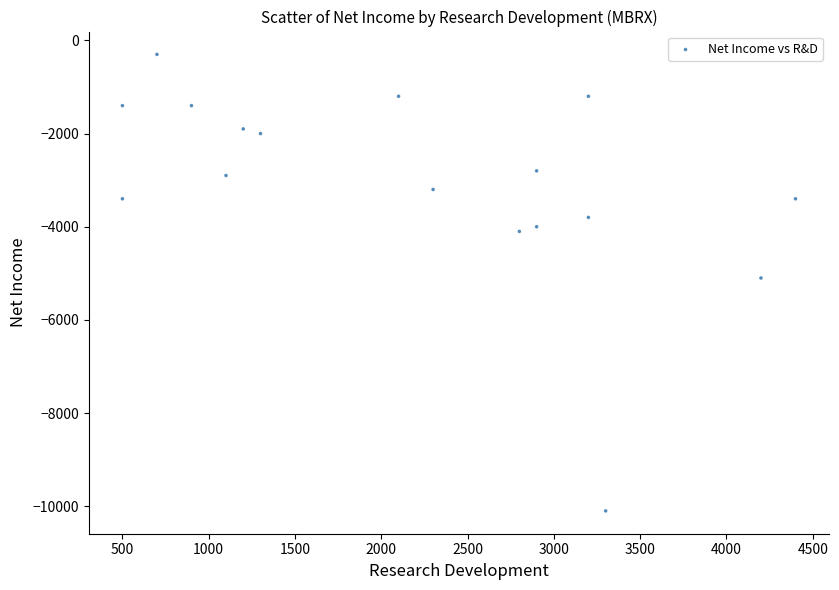

What is the range of X values (max minus min)?

3900